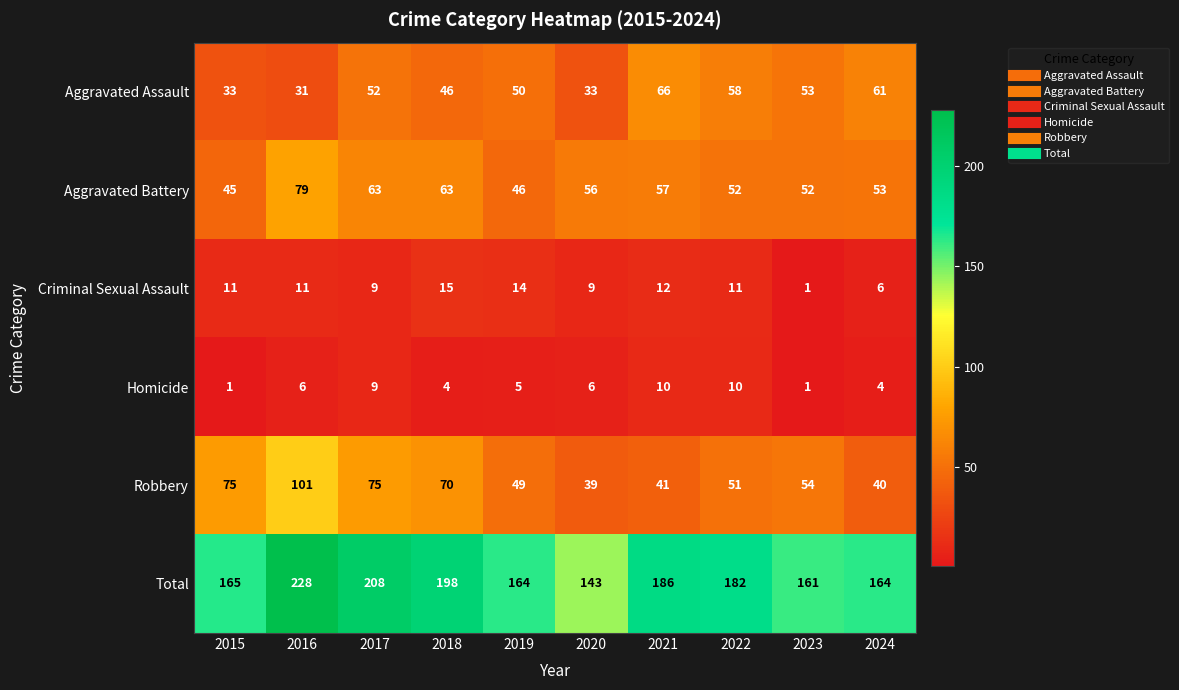

The value of Criminal Sexual Assault at 2024 is 2. True or false?

False